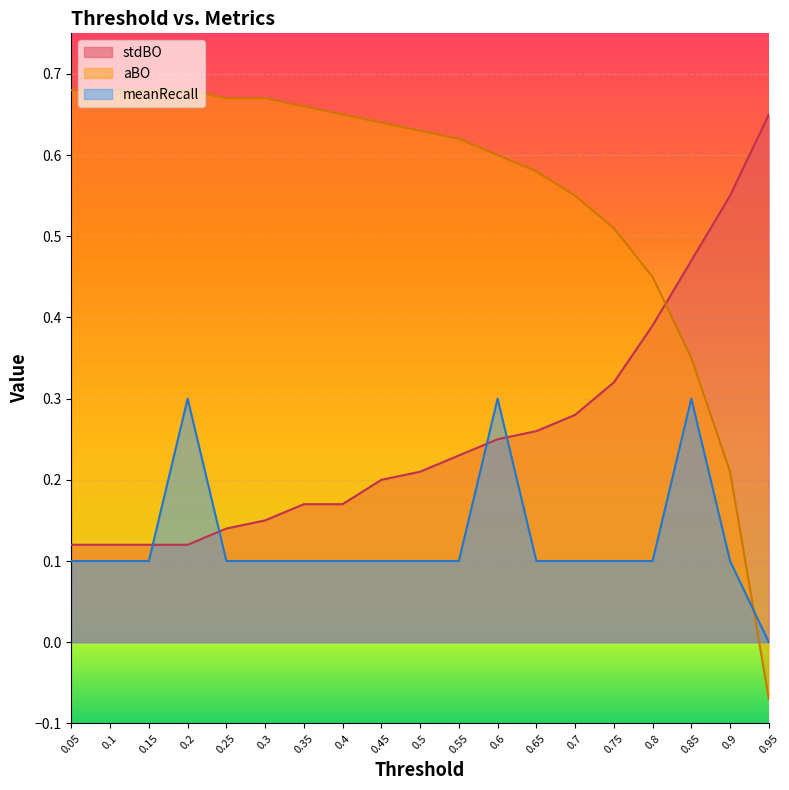

Rank the categories by meanRecall value from lowest to highest.

0.95, 0.05, 0.1, 0.15, 0.25, 0.3, 0.35, 0.4, 0.45, 0.5, 0.55, 0.65, 0.7, 0.75, 0.8, 0.9, 0.2, 0.6, 0.85